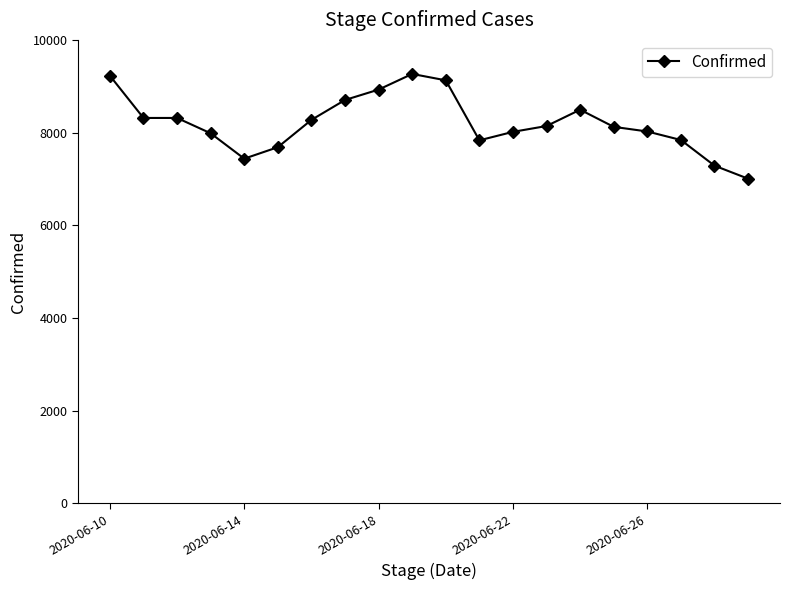

What is the greatest value displayed?

9265